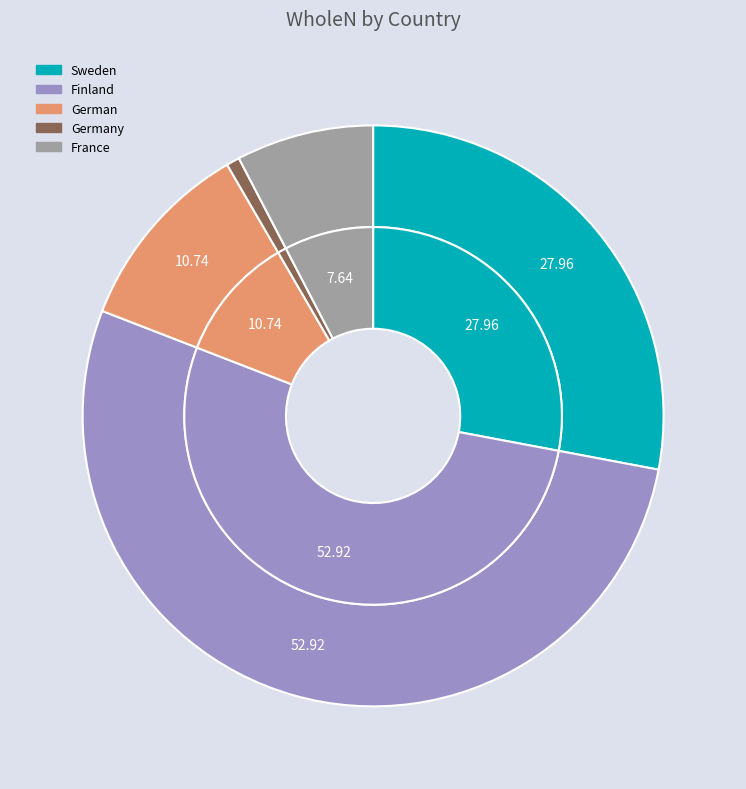

How many segments does this pie chart have?

5